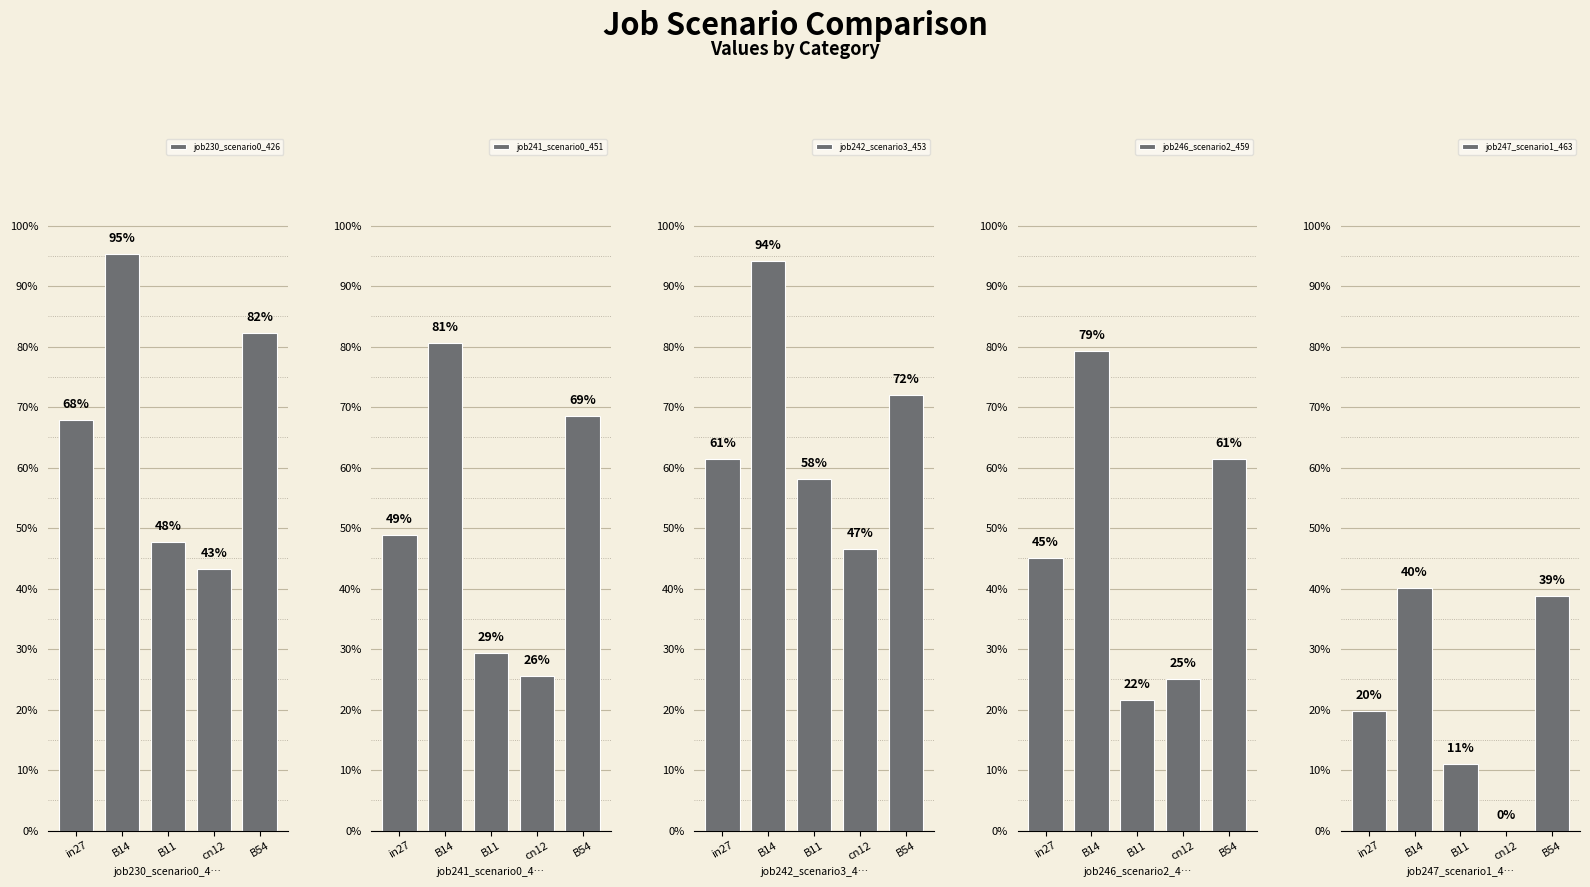

Which series has the largest total across all categories?

job230_scenario0_426